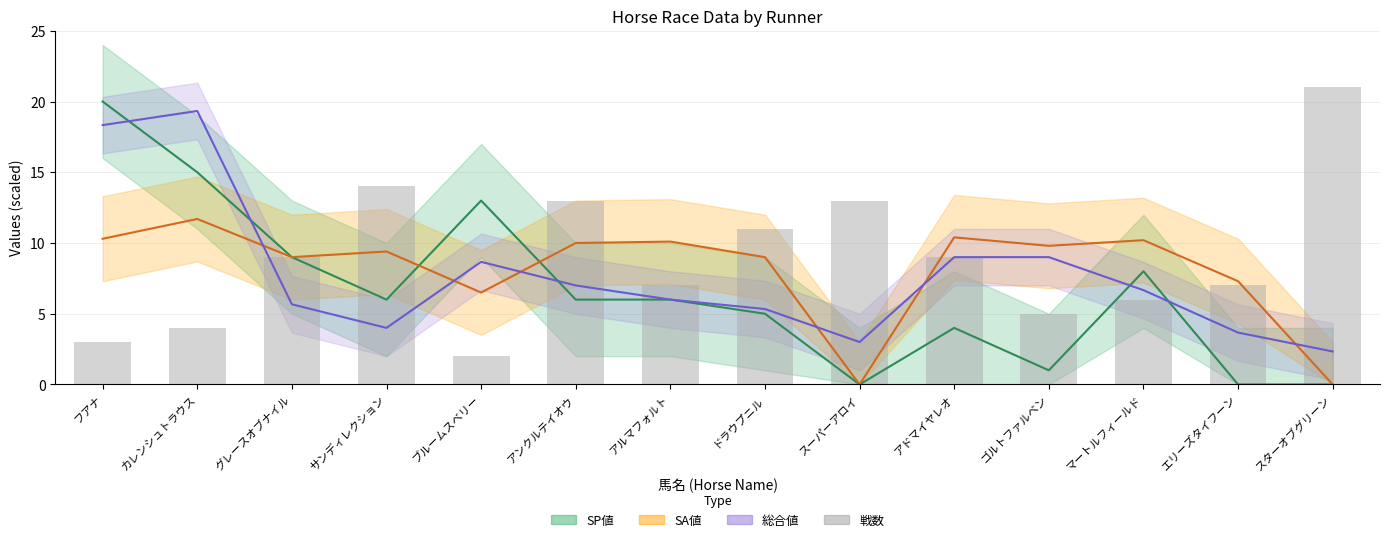

Rank the series by their maximum value, from highest to lowest.

戦数, SP値, 総合値, SA値